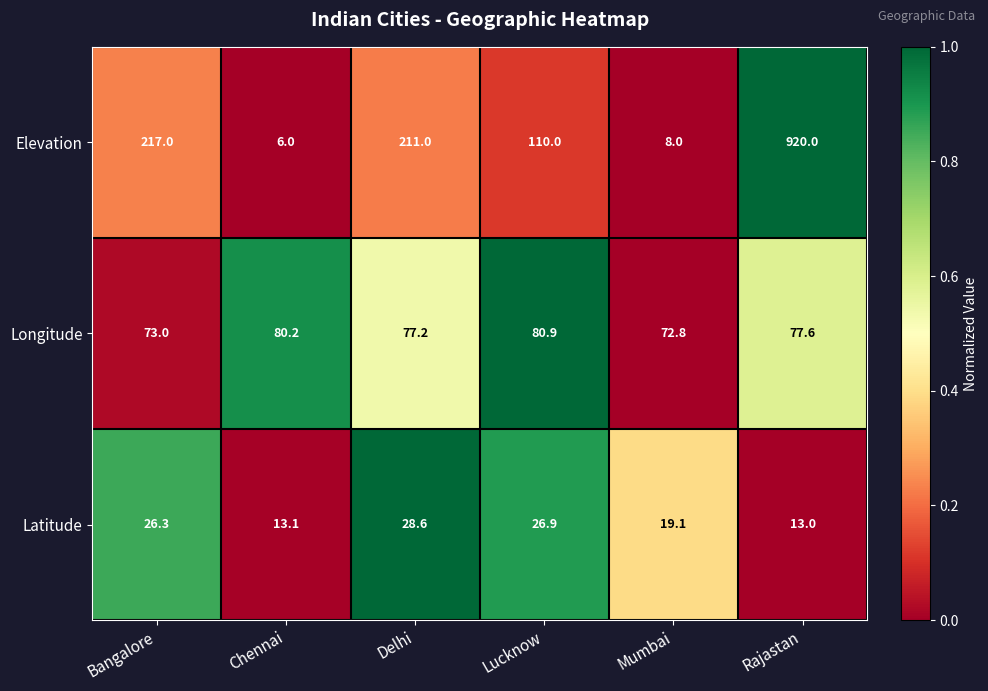

How many series are shown in this chart?

3